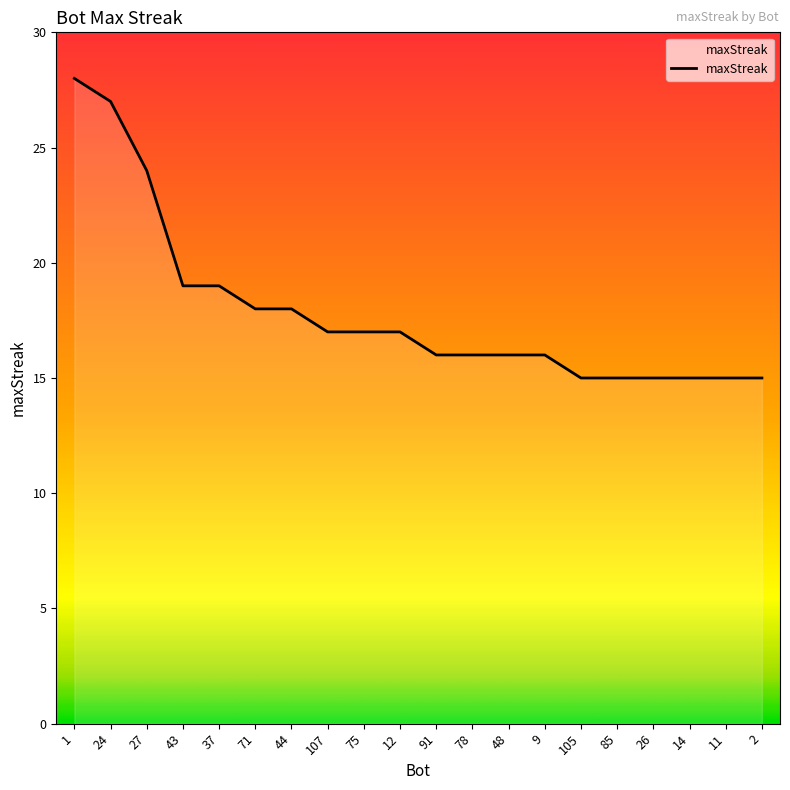

What is the greatest value displayed?

28